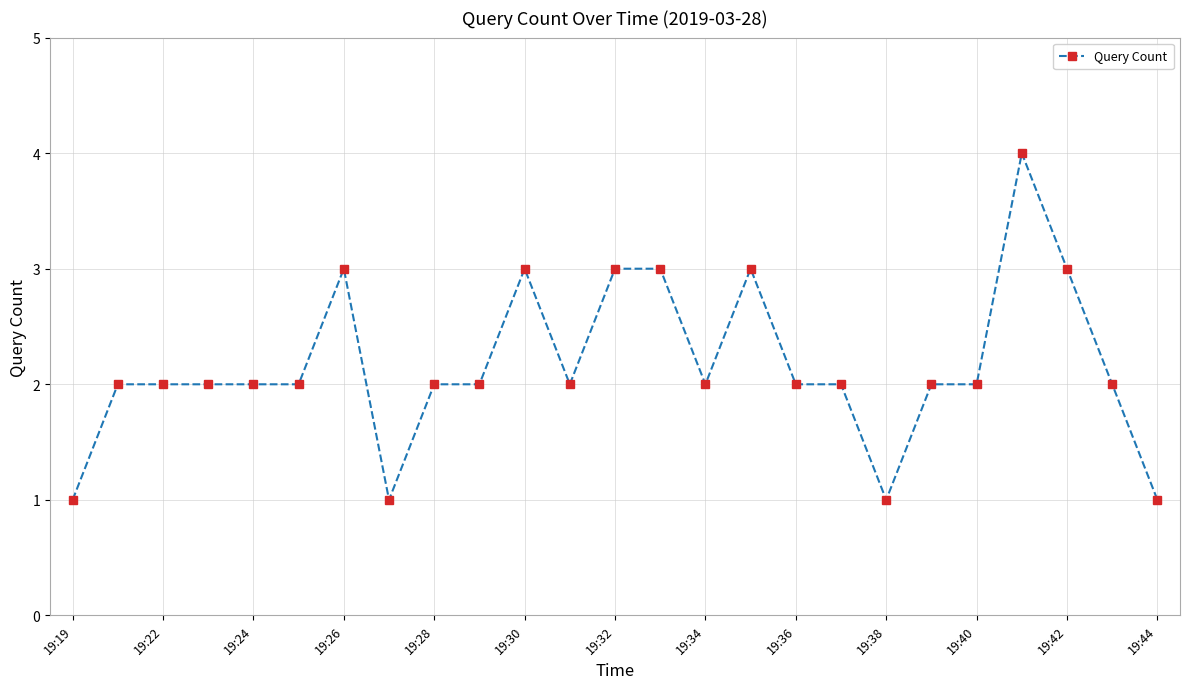

What is the value of the 7th point from the left?

3